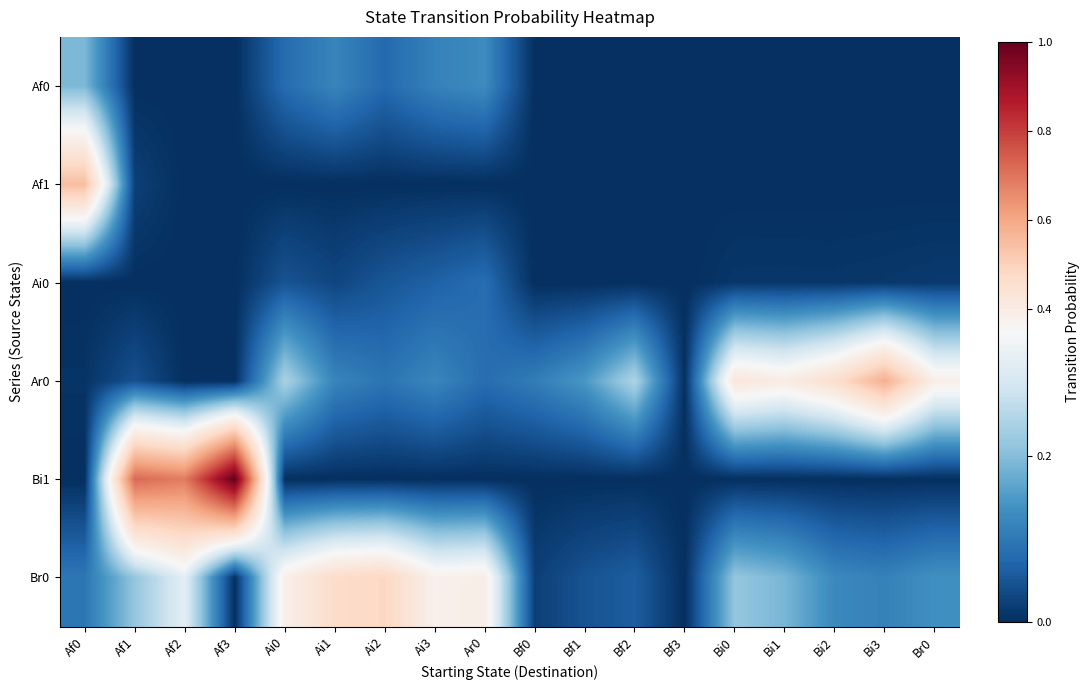

Reading left to right, list all the values displayed in this chart.

Af0: Af0=0.2	Af1=0.0	Af2=0.0	Af3=0.0	Ai0=0.1	Ai1=0.1	Ai2=0.1	Ai3=0.1	Ar0=0.1	Bf0=0.0	Bf1=0.0	Bf2=0.0	Bf3=0.0	Bi0=0.0	Bi1=0.0	Bi2=0.0	Bi3=0.0	Br0=0.0
Af1: Af0=0.5	Af1=0.0	Af2=0.0	Af3=0.0	Ai0=0.0	Ai1=0.0	Ai2=0.0	Ai3=0.0	Ar0=0.0	Bf0=0.0	Bf1=0.0	Bf2=0.0	Bf3=0.0	Bi0=0.0	Bi1=0.0	Bi2=0.0	Bi3=0.0	Br0=0.0
Ai0: Af0=0.0	Af1=0.0	Af2=0.0	Af3=0.0	Ai0=0.0	Ai1=0.0	Ai2=0.1	Ai3=0.1	Ar0=0.1	Bf0=0.0	Bf1=0.0	Bf2=0.0	Bf3=0.0	Bi0=0.0	Bi1=0.0	Bi2=0.0	Bi3=0.0	Br0=0.0
Ar0: Af0=0.0	Af1=0.0	Af2=0.0	Af3=0.0	Ai0=0.2	Ai1=0.1	Ai2=0.1	Ai3=0.1	Ar0=0.1	Bf0=0.1	Bf1=0.1	Bf2=0.2	Bf3=0.0	Bi0=0.4	Bi1=0.4	Bi2=0.5	Bi3=0.6	Br0=0.4
Bi1: Af0=0.0	Af1=0.7	Af2=0.7	Af3=1.0	Ai0=0.0	Ai1=0.0	Ai2=0.0	Ai3=0.0	Ar0=0.0	Bf0=0.0	Bf1=0.0	Bf2=0.0	Bf3=0.0	Bi0=0.0	Bi1=0.0	Bi2=0.0	Bi3=0.0	Br0=0.0
Br0: Af0=0.1	Af1=0.2	Af2=0.3	Af3=0.0	Ai0=0.4	Ai1=0.5	Ai2=0.5	Ai3=0.4	Ar0=0.4	Bf0=0.0	Bf1=0.0	Bf2=0.1	Bf3=0.0	Bi0=0.2	Bi1=0.2	Bi2=0.1	Bi3=0.1	Br0=0.1